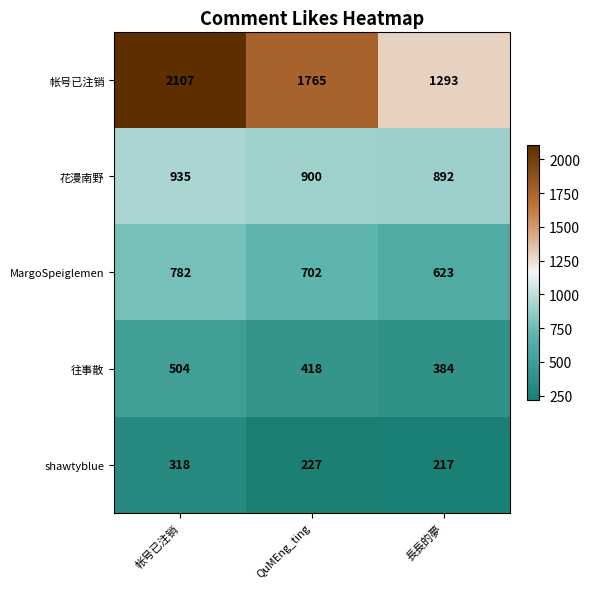

True or false: 花漫南野 has a value of 900 at QuMEng_ting.

True